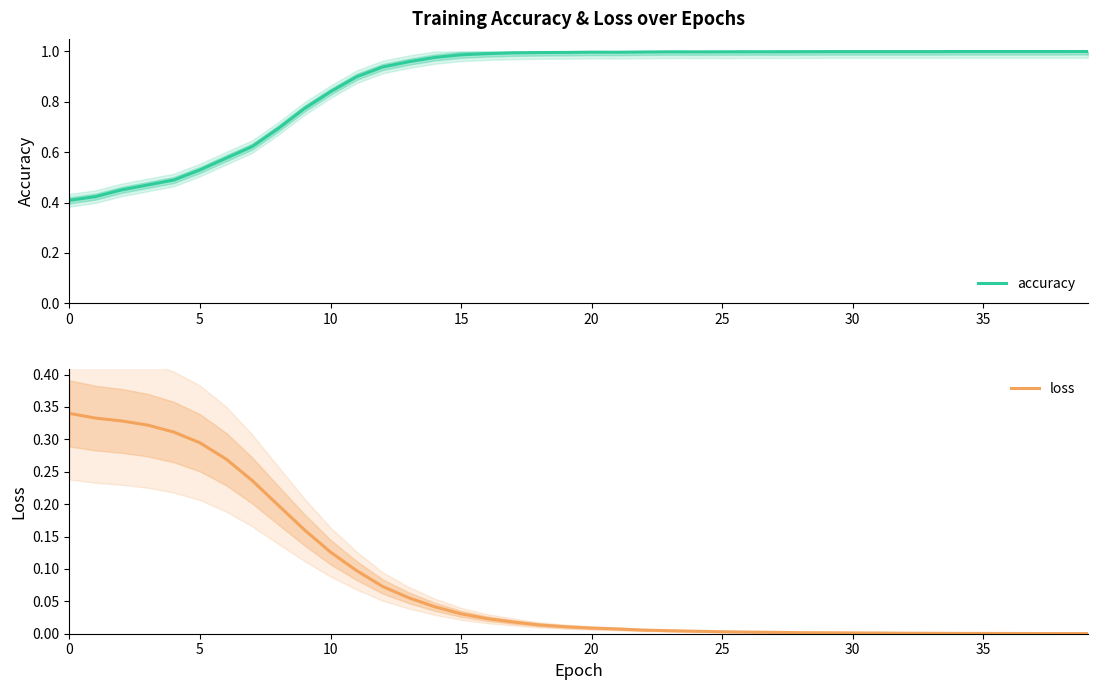

Which series changed the most between 5 and 38?

accuracy